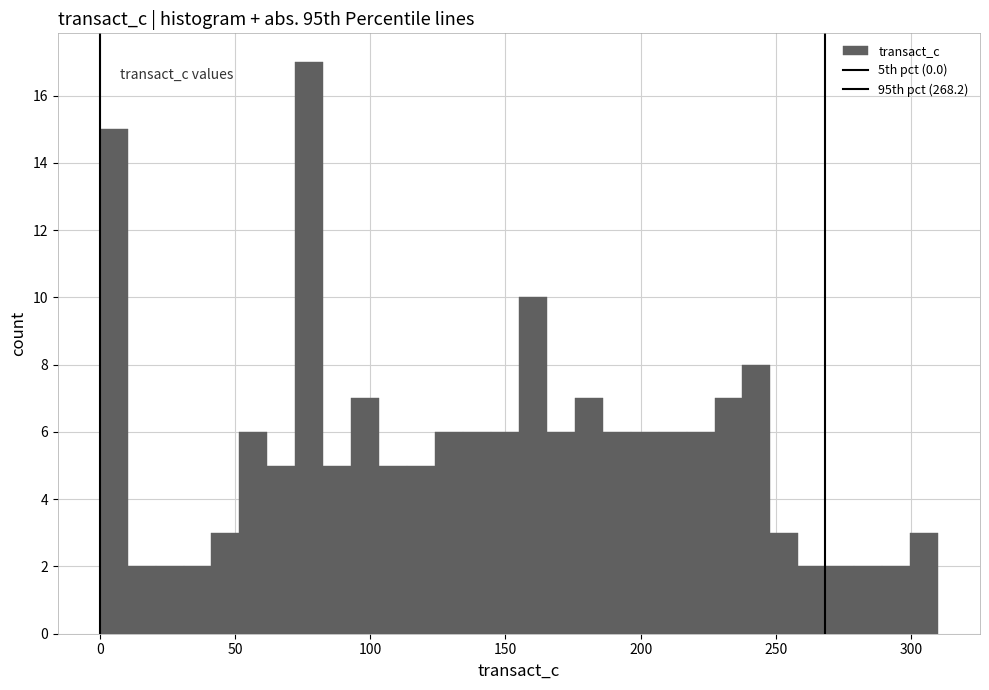

Around what value on the x-axis is the tallest bar? Give the approximate position of its centre, as read against the axis.

80